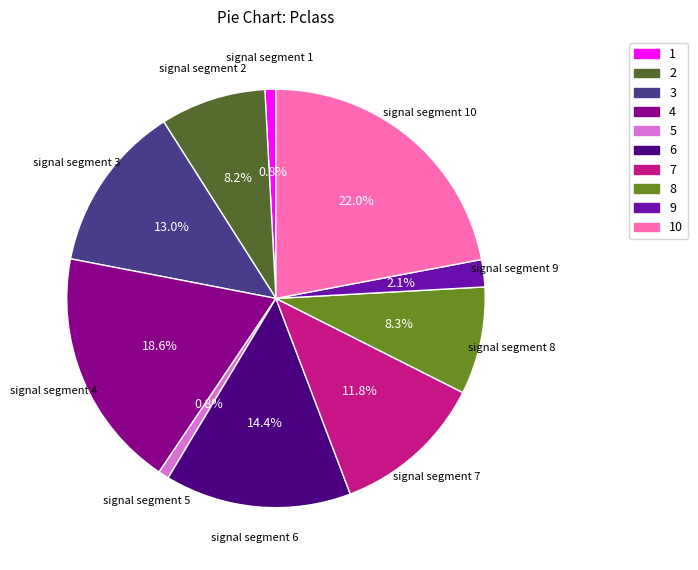

Does any single category account for the majority?

No